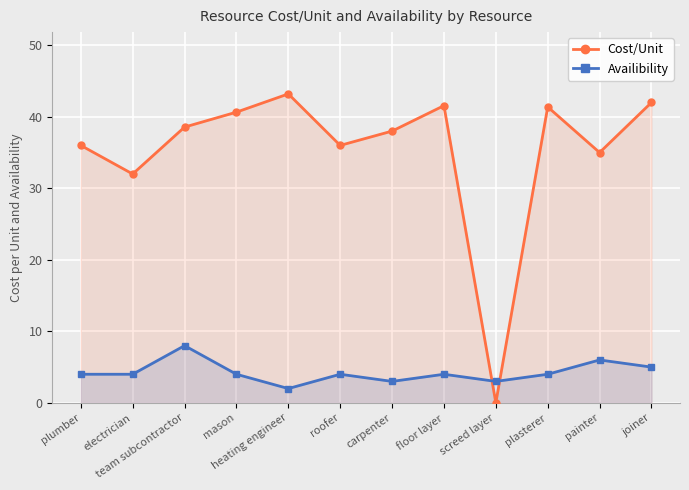

How many lines are shown in the chart?

2